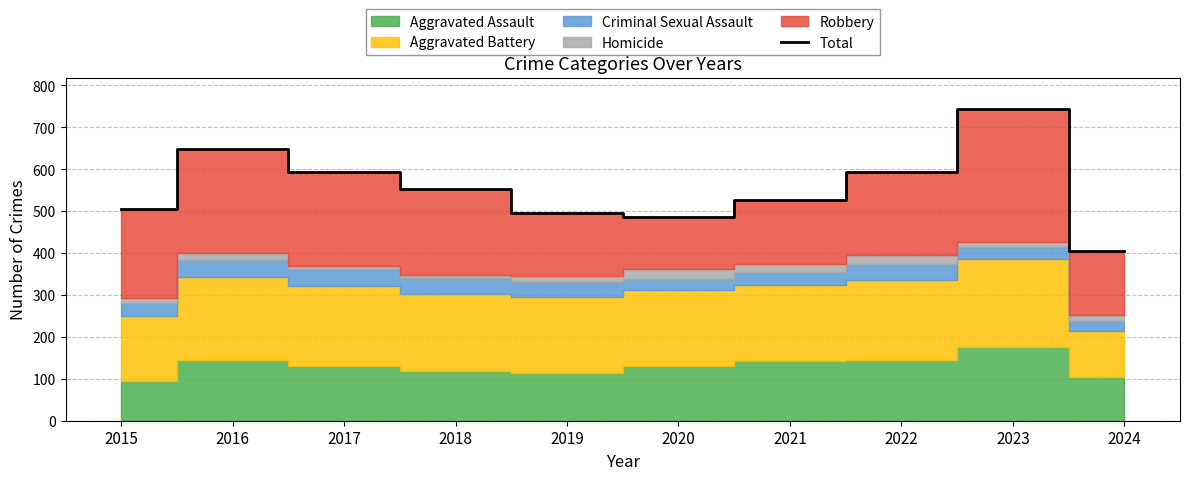

How many values exceed 552?

4